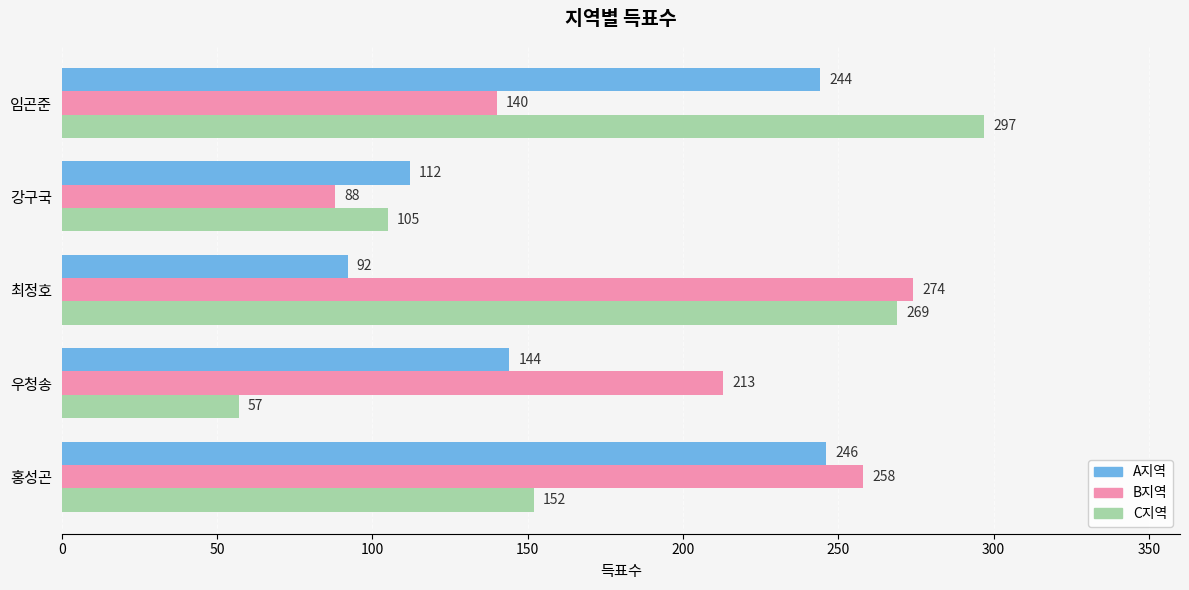

List the series in order of their peak value, lowest first.

A지역, B지역, C지역